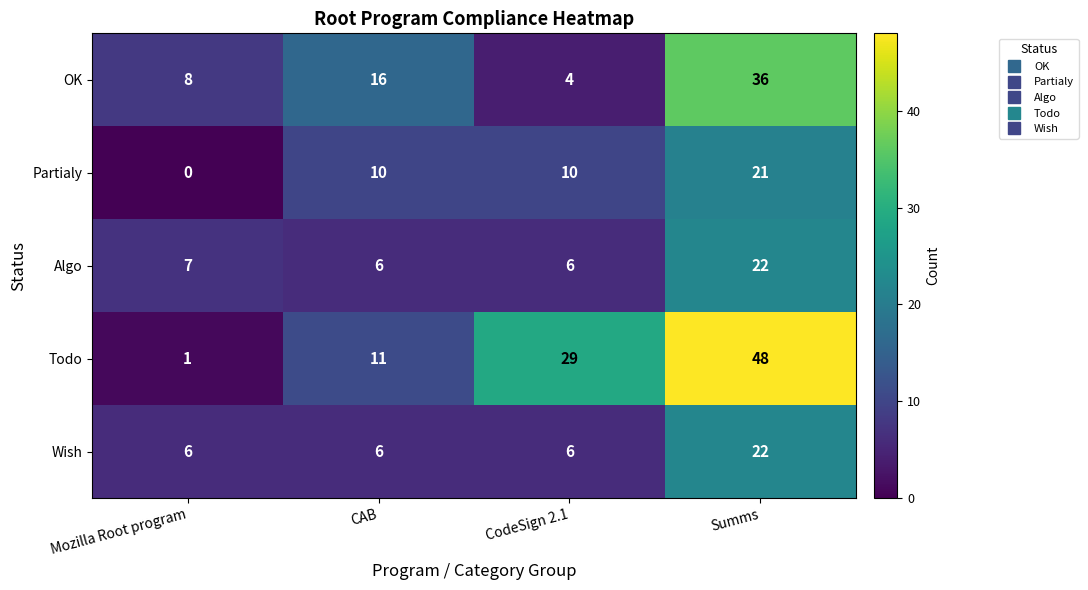

At which category is the sum across all series the highest?

Summs